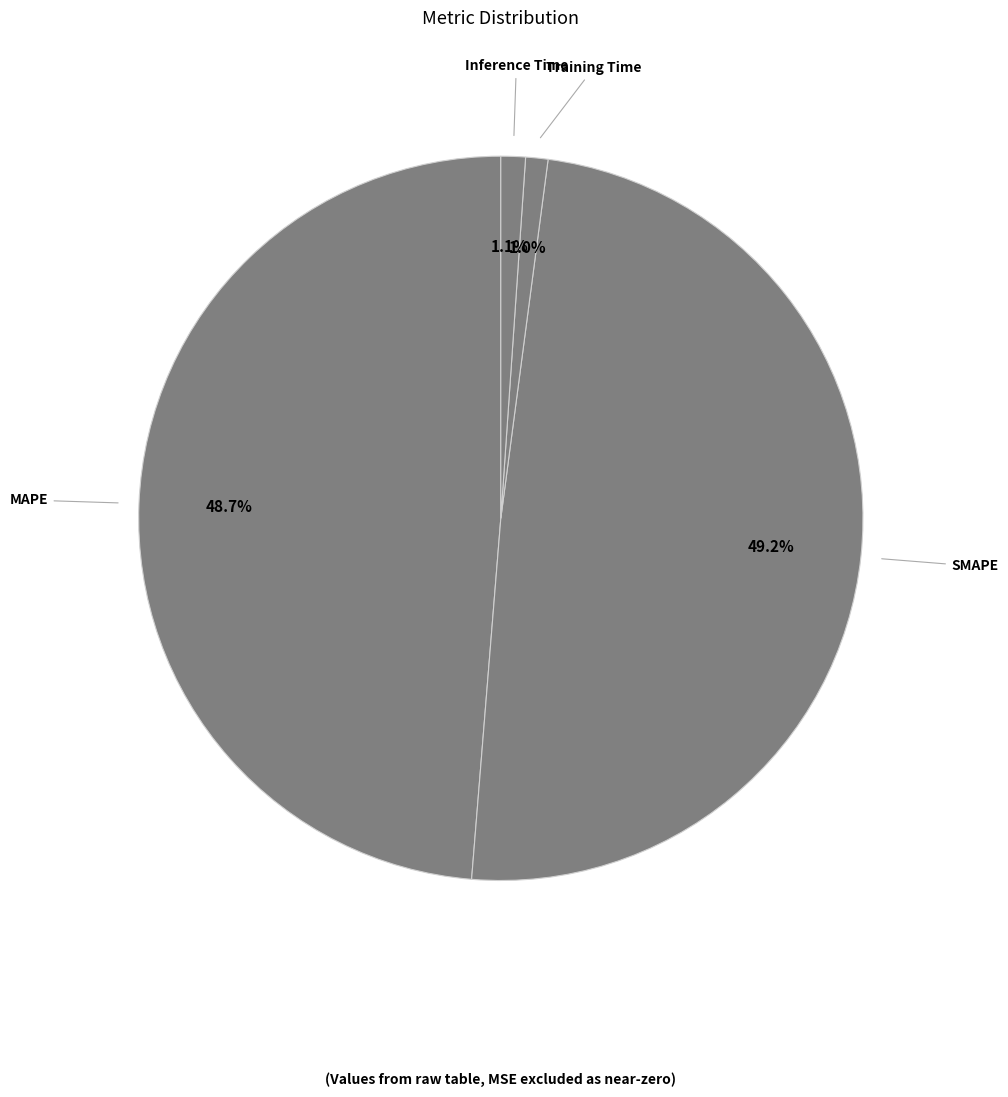

What percentage do Inference Time and SMAPE together represent?

50.3%